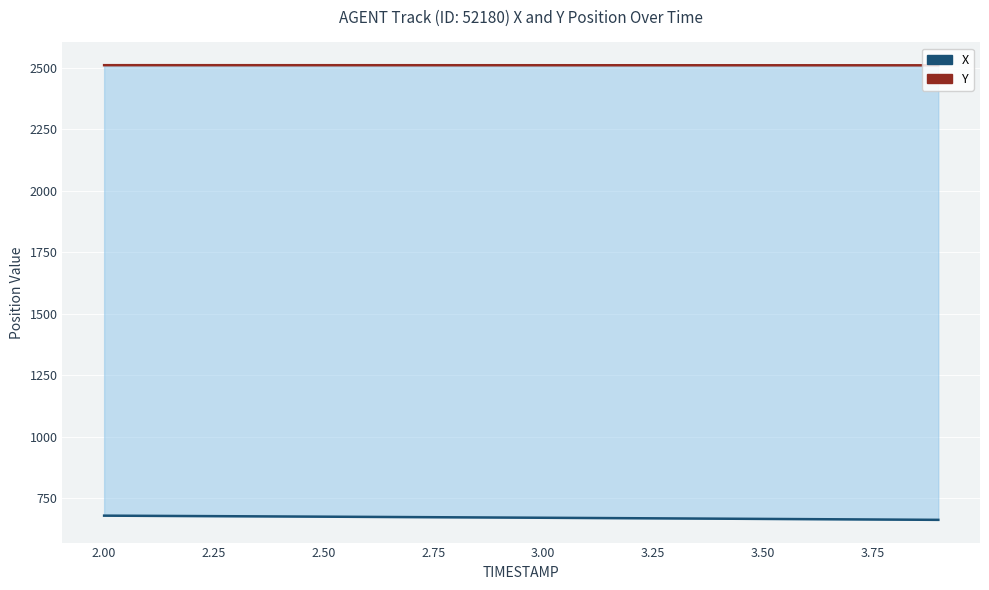

What is the label of the 17th point from the right?

2.50